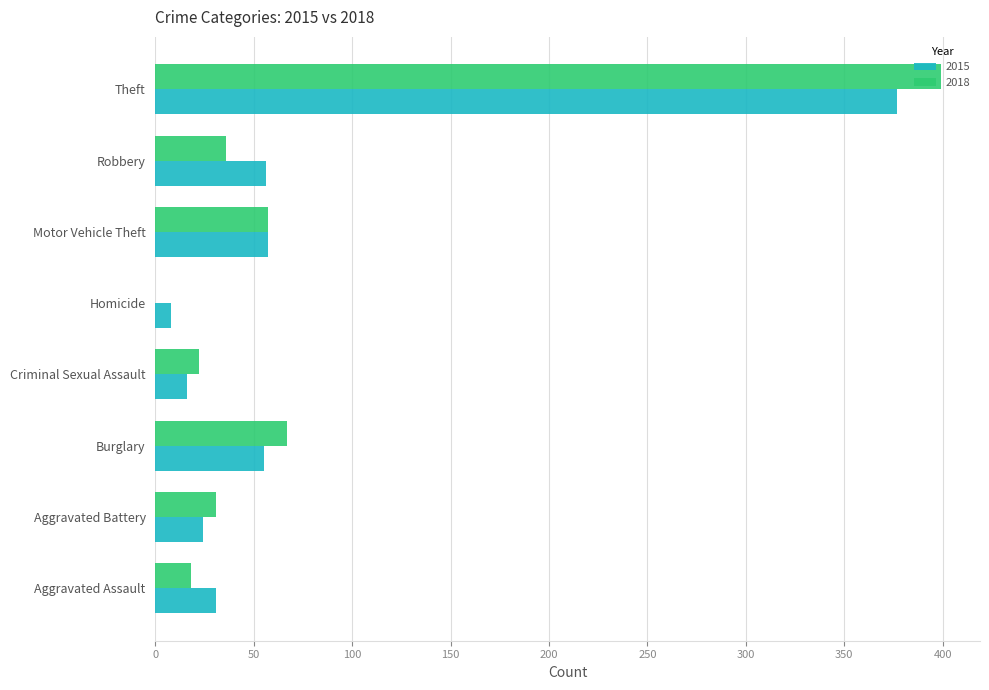

True or false: 2018 has a value of 39 at Criminal Sexual Assault.

False